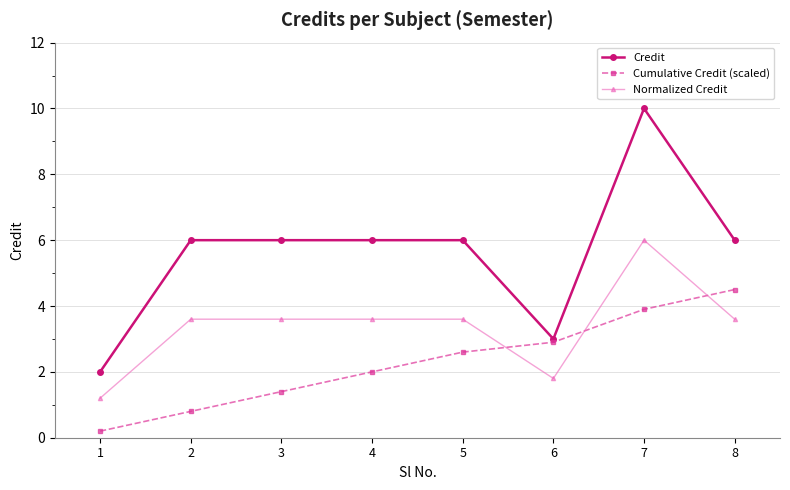

What is the smallest value displayed?

0.2